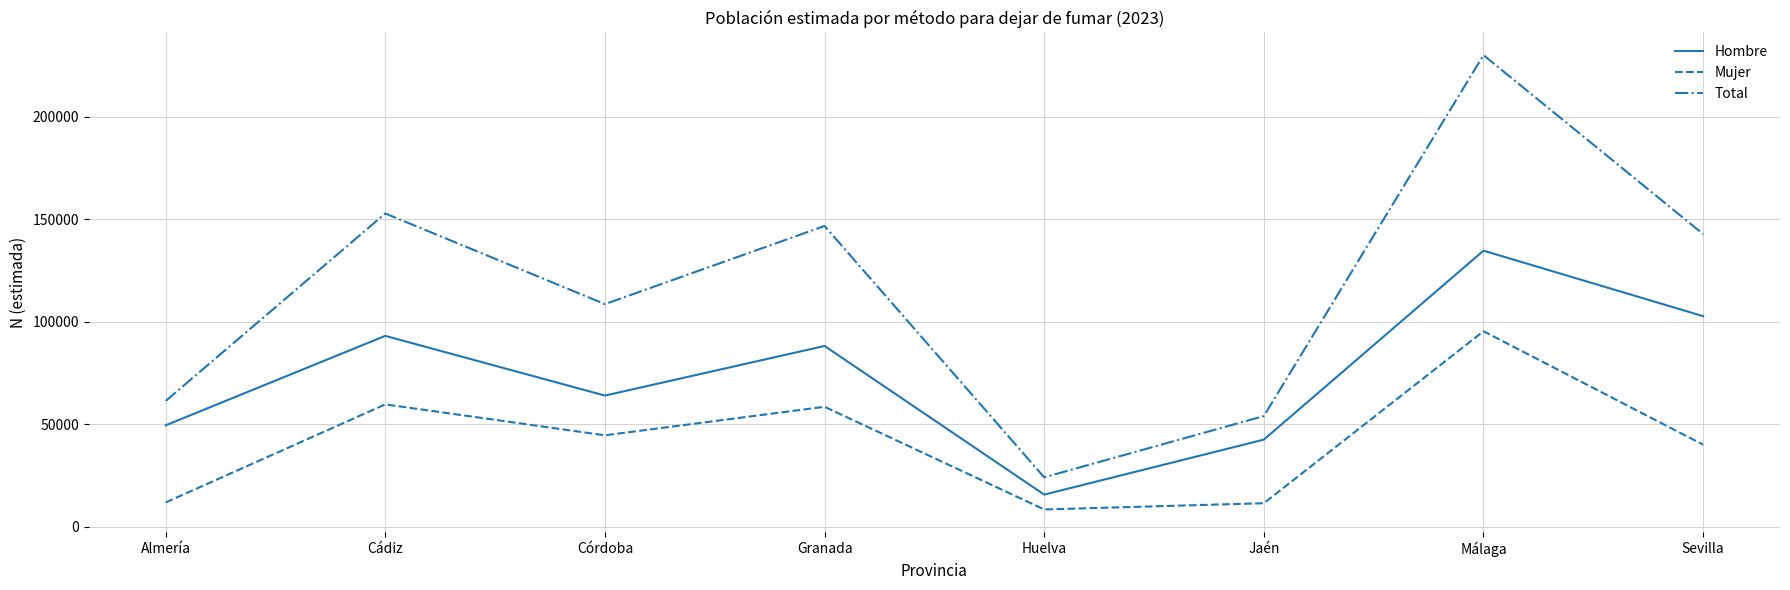

What is the maximum value for Hombre?

134740